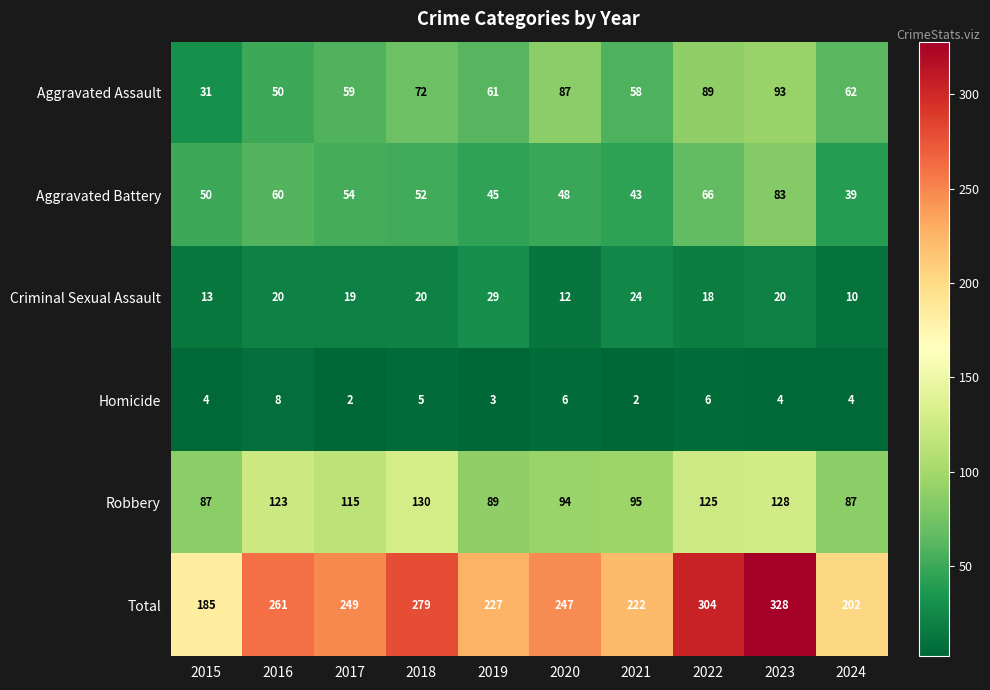

Which category has the highest value across all series?

2023